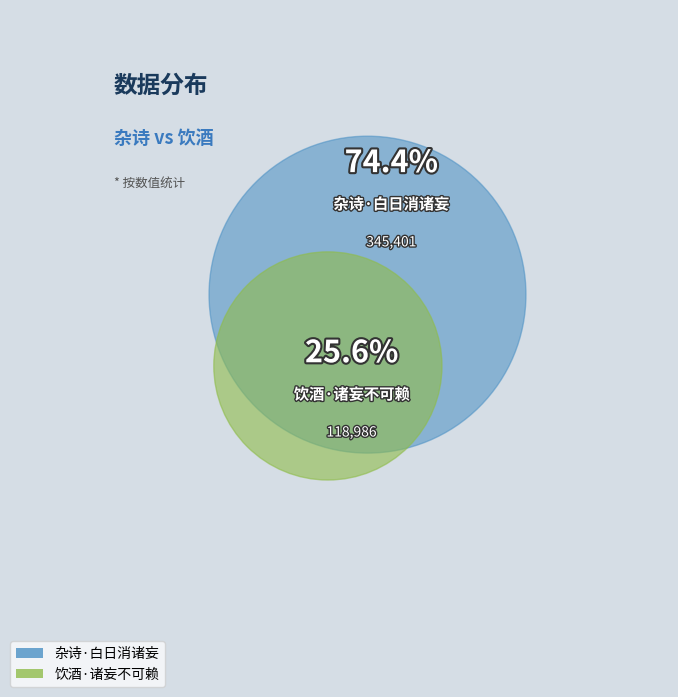

Which slice is the largest?

杂诗·白日消诸妄